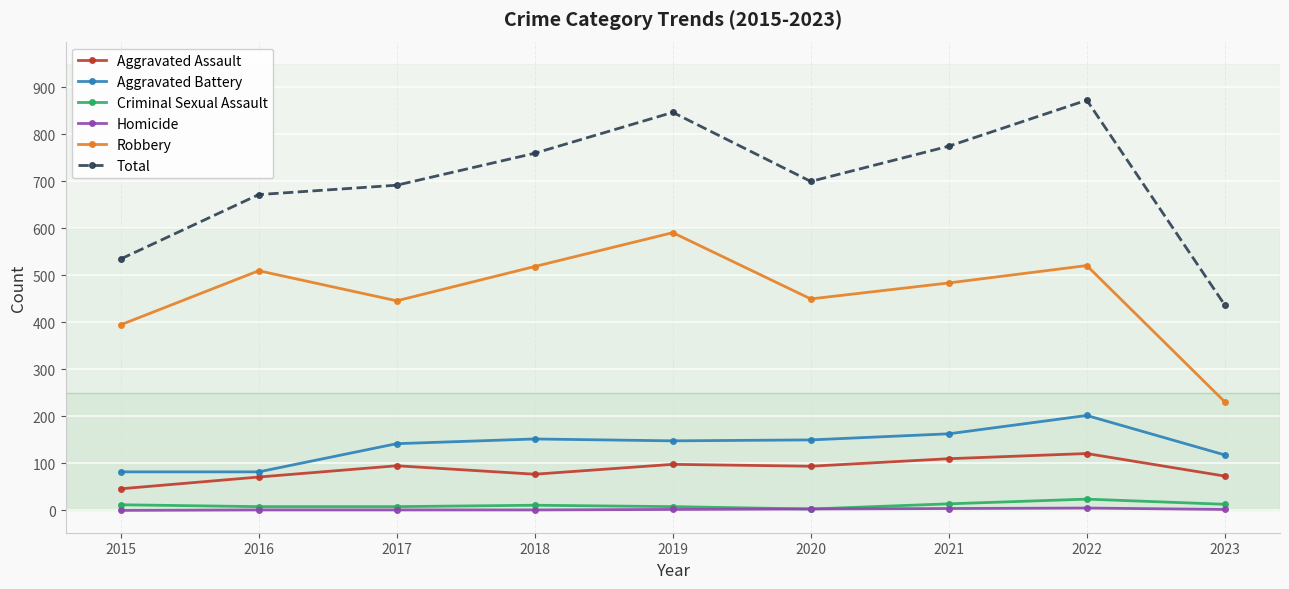

At 2021, list the series in order from smallest to largest.

Homicide, Criminal Sexual Assault, Aggravated Assault, Aggravated Battery, Robbery, Total